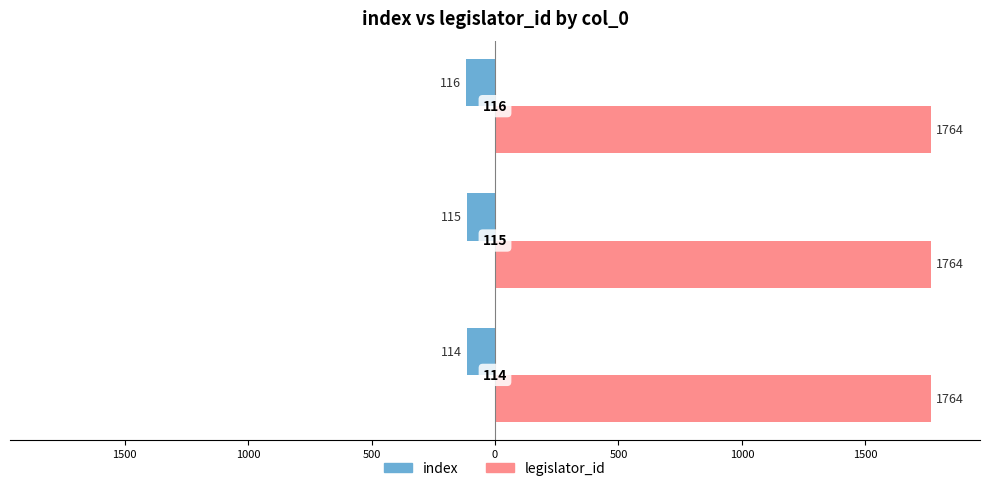

What is the minimum value shown in the chart?

-116.0